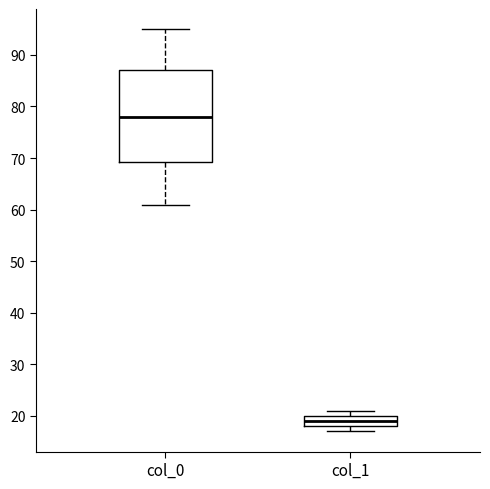

Which box has the highest median line?

col_0